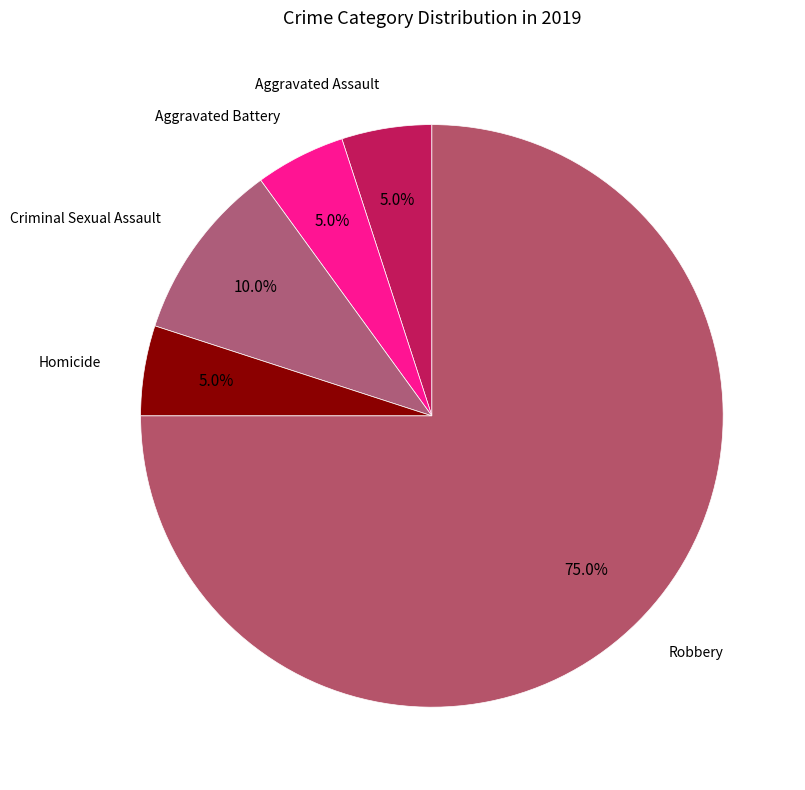

How many slices are in this pie chart?

5